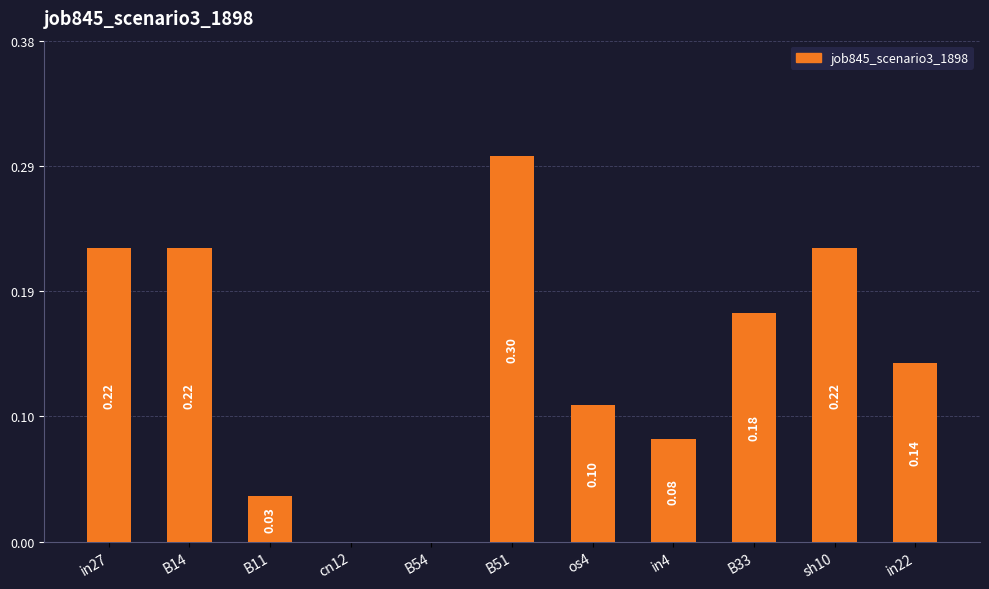

At which category does the chart reach its minimum across all series?

cn12